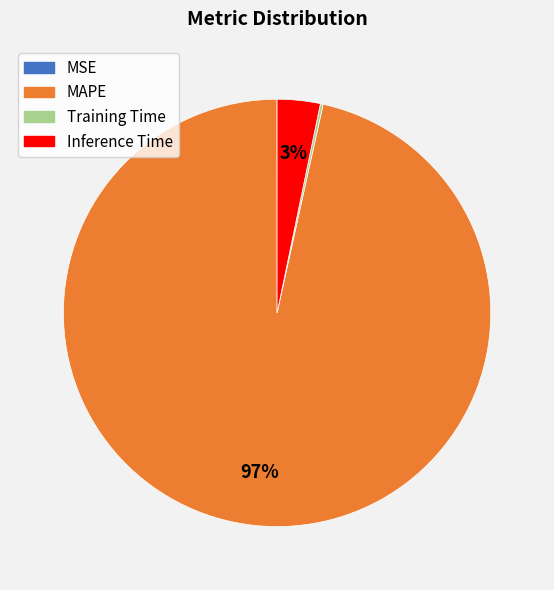

To the nearest percent, what is the difference between the largest and smallest slice percentages?

97%